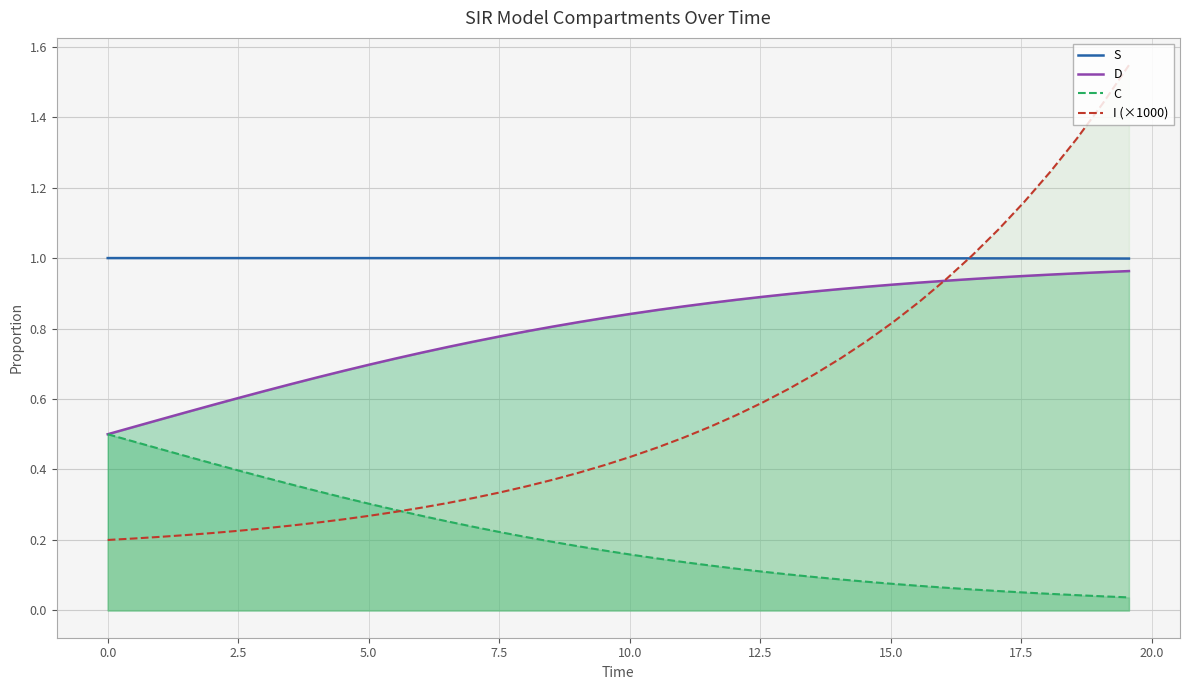

Which series has the widest spread of values?

I (×1000)